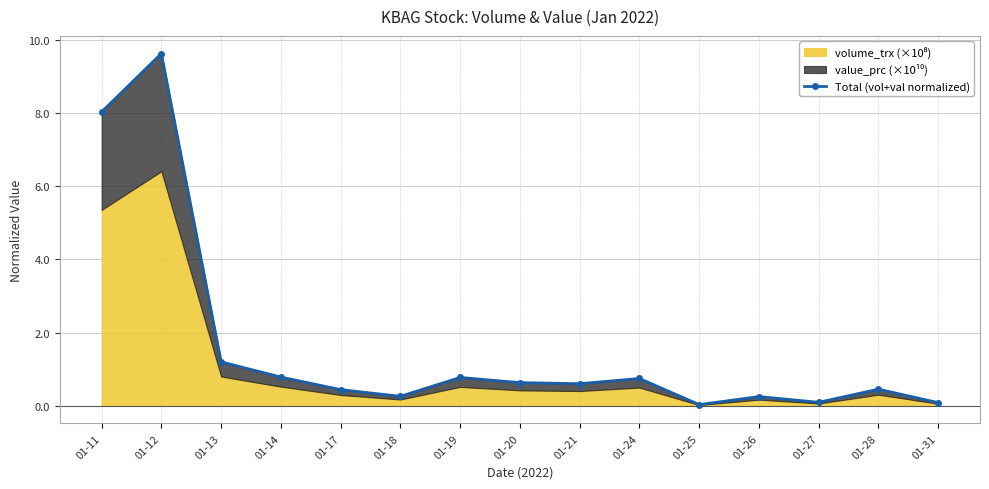

Rank the categories by value from lowest to highest.

01-25, 01-31, 01-27, 01-26, 01-18, 01-17, 01-28, 01-21, 01-20, 01-24, 01-19, 01-14, 01-13, 01-11, 01-12